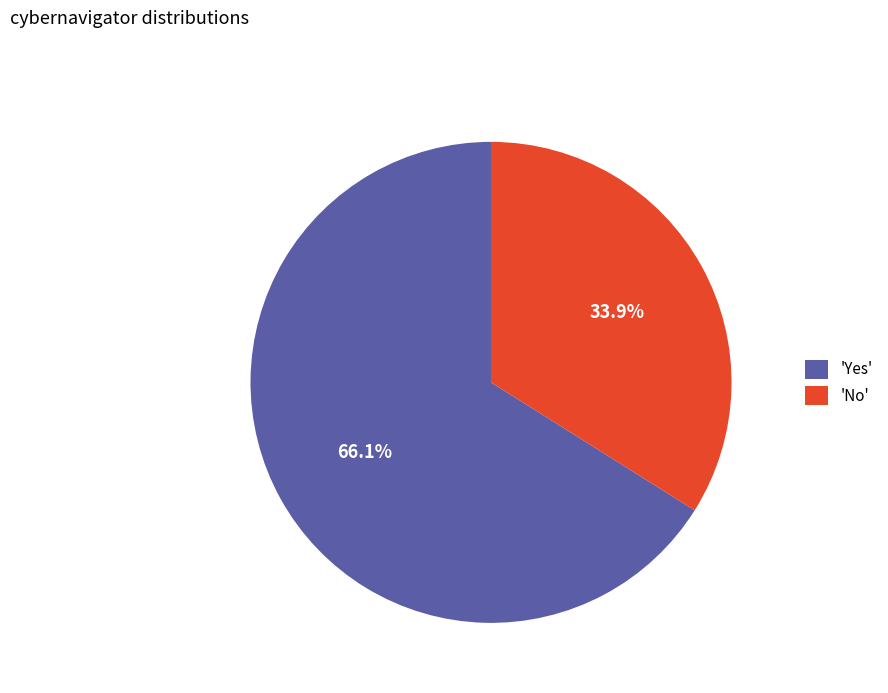

What percentage do 'No' and 'Yes' together represent?

100.0%